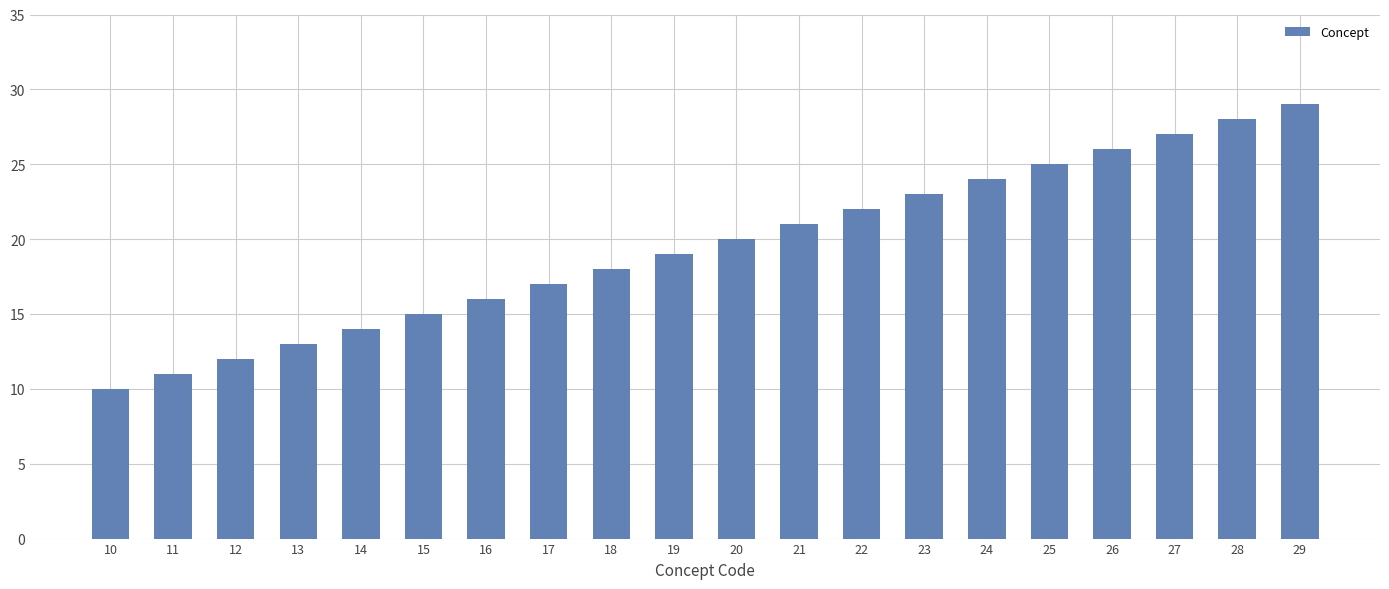

List the labels in order of value, largest first.

29, 28, 27, 26, 25, 24, 23, 22, 21, 20, 19, 18, 17, 16, 15, 14, 13, 12, 11, 10